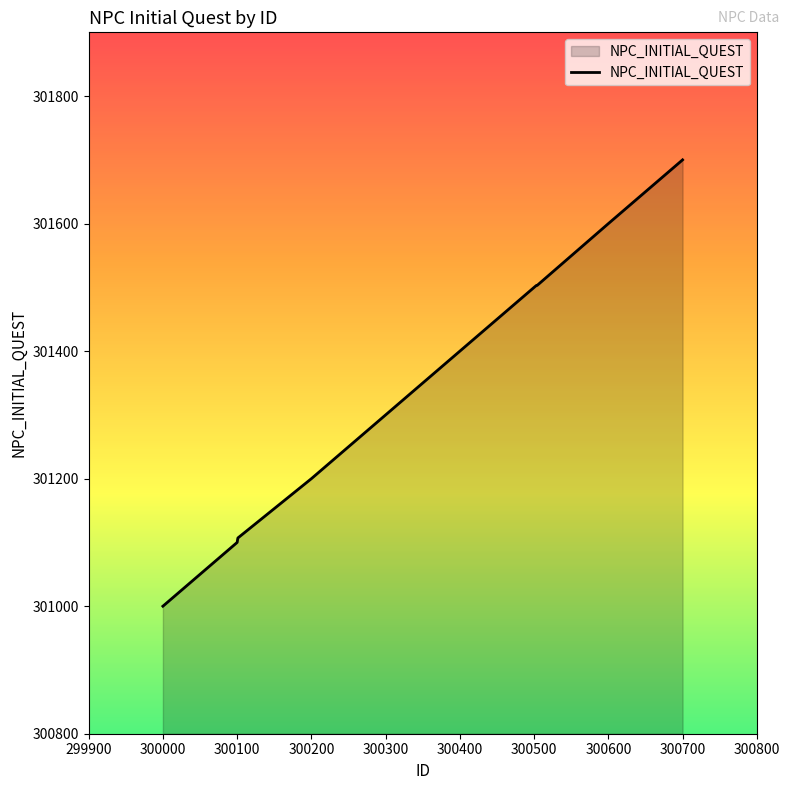

What is the minimum value shown in the chart?

301000